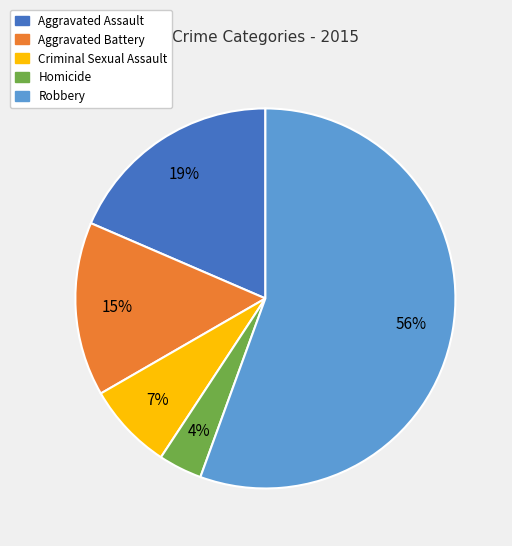

To the nearest percent, what is the combined percentage of Robbery and Aggravated Assault?

74%